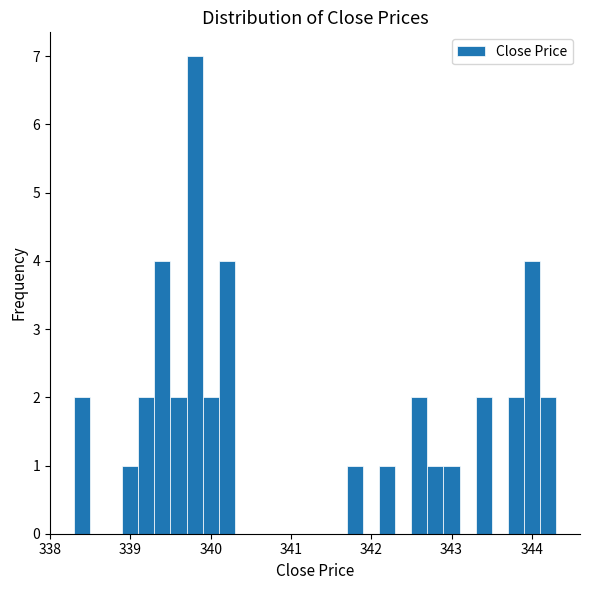

Around what value on the x-axis is the tallest bar? Give the approximate position of its centre, as read against the axis.

339.8